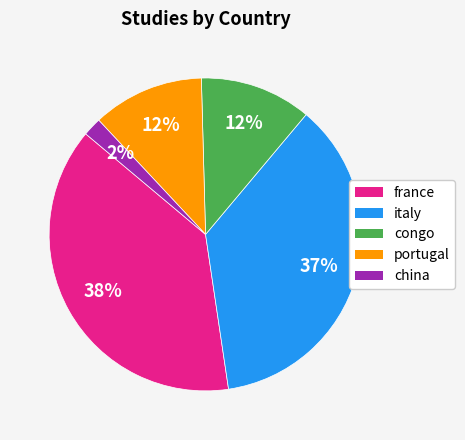

How many slices are in this pie chart?

5